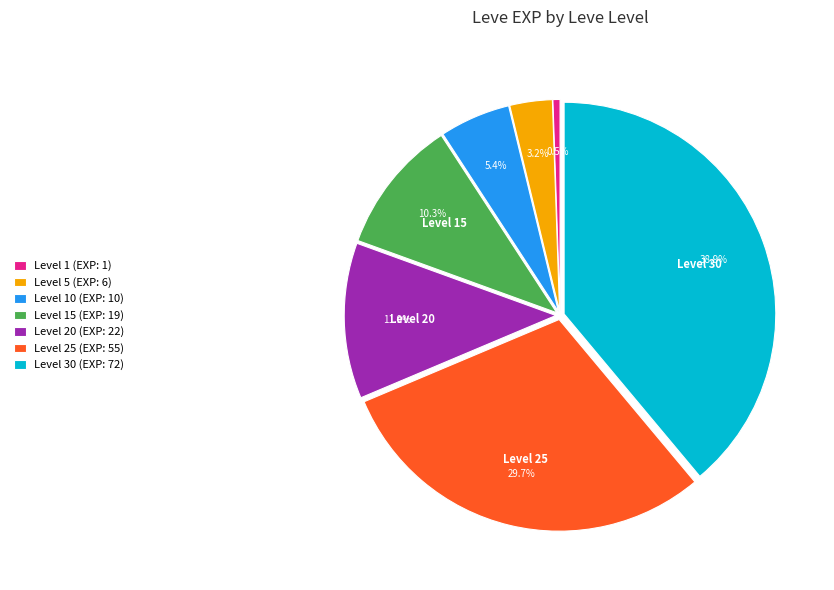

What portion of the pie excludes Level 10 (EXP: 10)?

94.6%